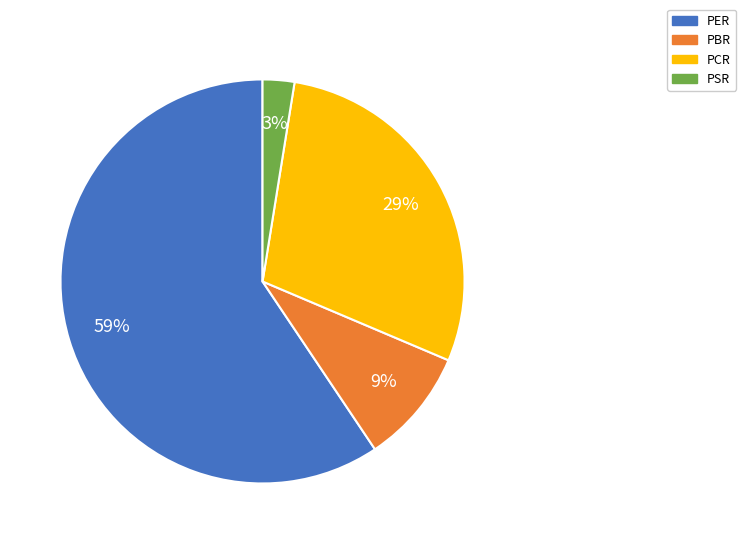

Does PER account for over 50% of the chart?

Yes